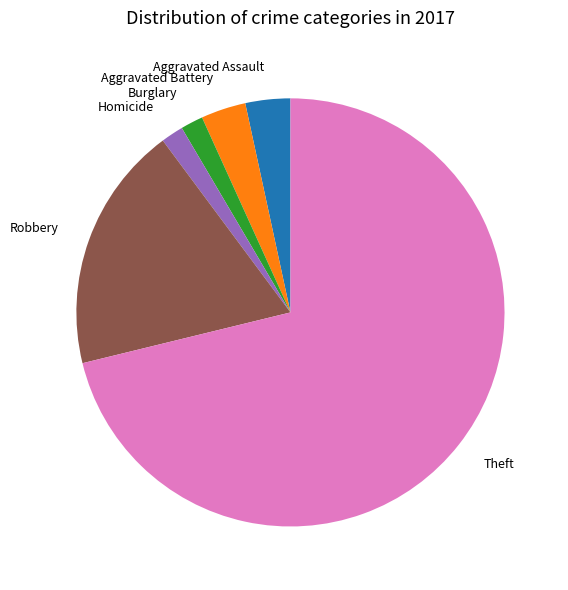

Count the number of slices in the pie.

6